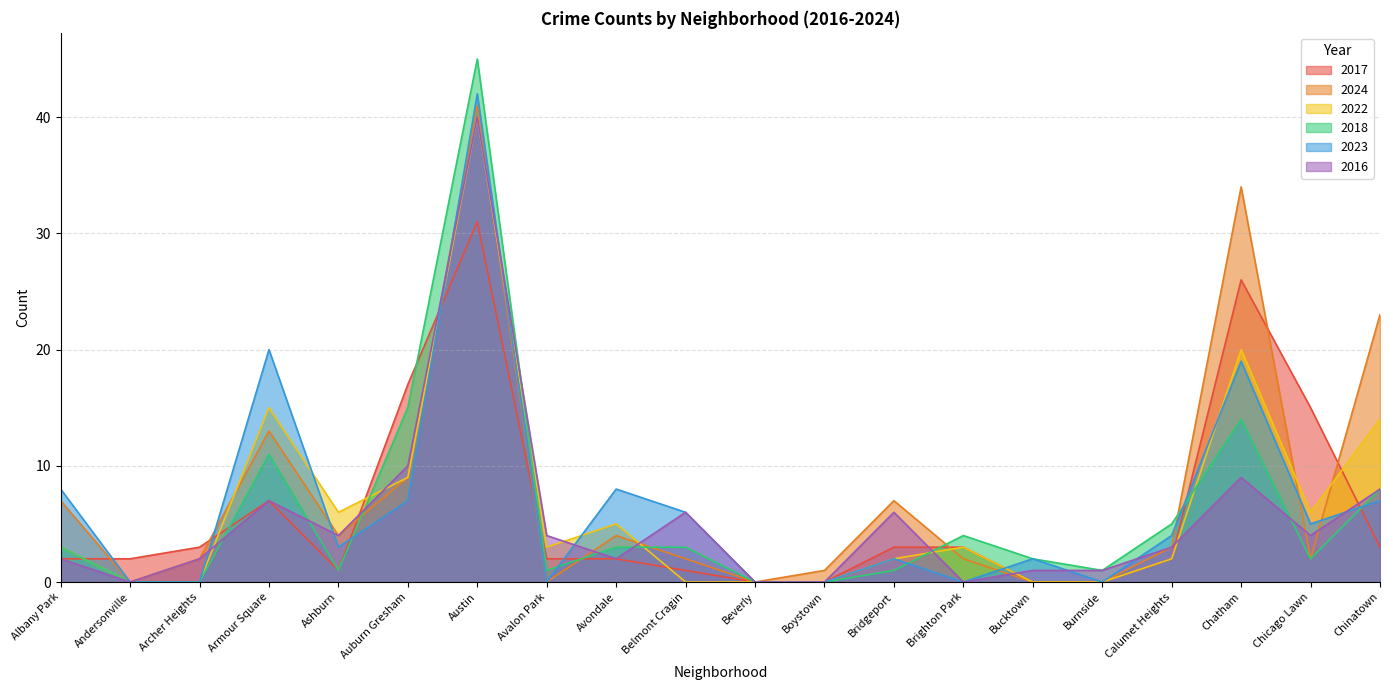

Reading right to left, list all the values displayed in this chart.

2017: Chinatown=3	Chicago Lawn=15	Chatham=26	Calumet Heights=2	Burnside=0	Bucktown=0	Brighton Park=3	Bridgeport=3	Boystown=0	Beverly=0	Belmont Cragin=1	Avondale=2	Avalon Park=2	Austin=31	Auburn Gresham=17	Ashburn=1	Armour Square=7	Archer Heights=3	Andersonville=2	Albany Park=2
2024: Chinatown=23	Chicago Lawn=2	Chatham=34	Calumet Heights=3	Burnside=0	Bucktown=0	Brighton Park=2	Bridgeport=7	Boystown=1	Beverly=0	Belmont Cragin=2	Avondale=4	Avalon Park=0	Austin=41	Auburn Gresham=9	Ashburn=4	Armour Square=13	Archer Heights=2	Andersonville=0	Albany Park=7
2022: Chinatown=14	Chicago Lawn=6	Chatham=20	Calumet Heights=2	Burnside=0	Bucktown=0	Brighton Park=3	Bridgeport=2	Boystown=0	Beverly=0	Belmont Cragin=0	Avondale=5	Avalon Park=3	Austin=40	Auburn Gresham=9	Ashburn=6	Armour Square=15	Archer Heights=0	Andersonville=0	Albany Park=3
2018: Chinatown=8	Chicago Lawn=2	Chatham=14	Calumet Heights=5	Burnside=1	Bucktown=2	Brighton Park=4	Bridgeport=1	Boystown=0	Beverly=0	Belmont Cragin=3	Avondale=3	Avalon Park=1	Austin=45	Auburn Gresham=15	Ashburn=1	Armour Square=11	Archer Heights=0	Andersonville=0	Albany Park=3
2023: Chinatown=7	Chicago Lawn=5	Chatham=19	Calumet Heights=4	Burnside=0	Bucktown=2	Brighton Park=0	Bridgeport=2	Boystown=0	Beverly=0	Belmont Cragin=6	Avondale=8	Avalon Park=0	Austin=42	Auburn Gresham=7	Ashburn=3	Armour Square=20	Archer Heights=0	Andersonville=0	Albany Park=8
2016: Chinatown=8	Chicago Lawn=4	Chatham=9	Calumet Heights=3	Burnside=1	Bucktown=1	Brighton Park=0	Bridgeport=6	Boystown=0	Beverly=0	Belmont Cragin=6	Avondale=2	Avalon Park=4	Austin=40	Auburn Gresham=10	Ashburn=4	Armour Square=7	Archer Heights=2	Andersonville=0	Albany Park=2